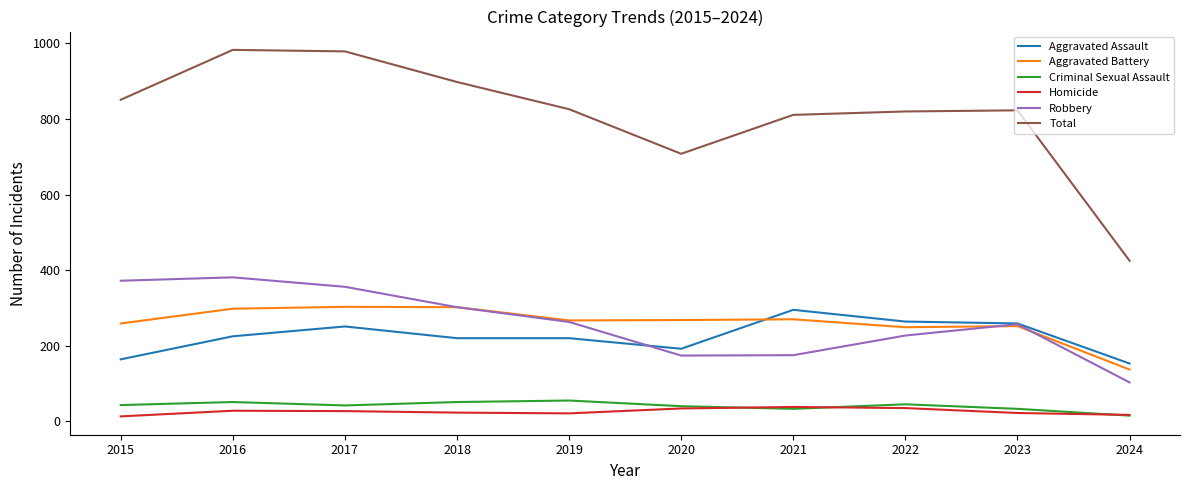

Which series has the largest total across all categories?

Total